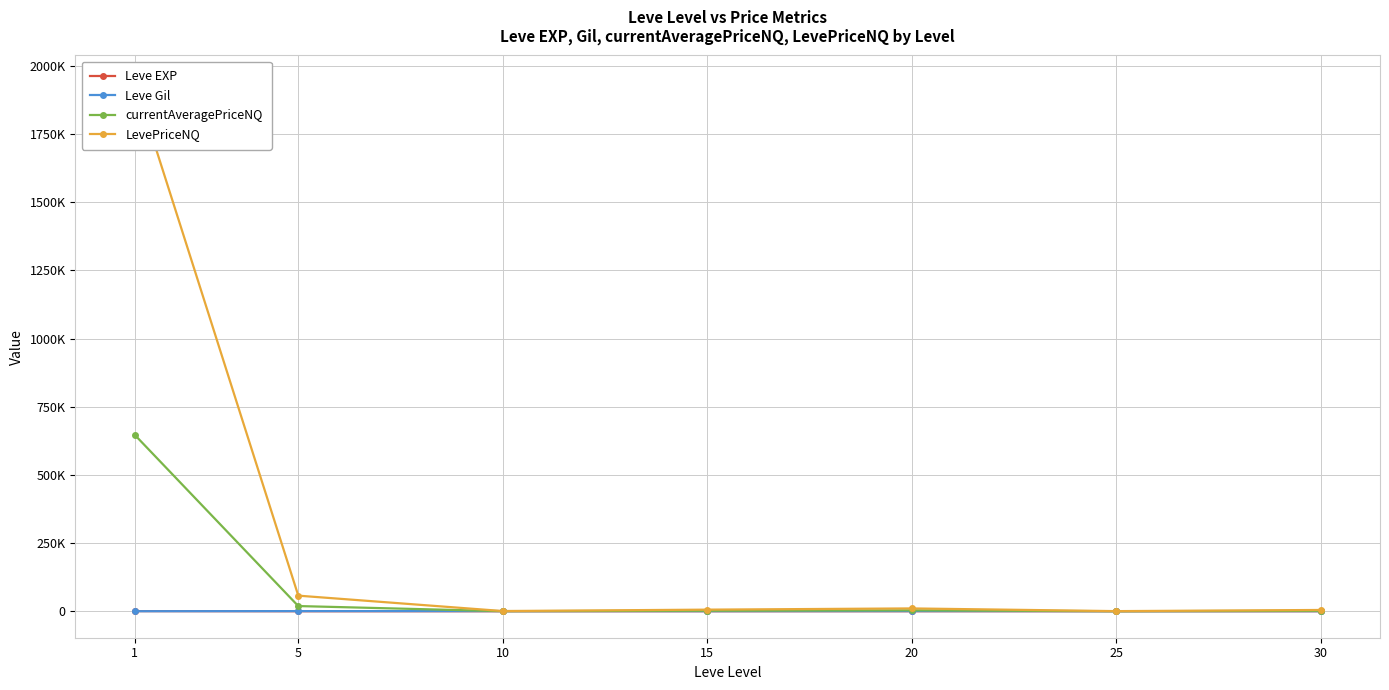

The value of Leve EXP at 1 is 468.5. True or false?

True